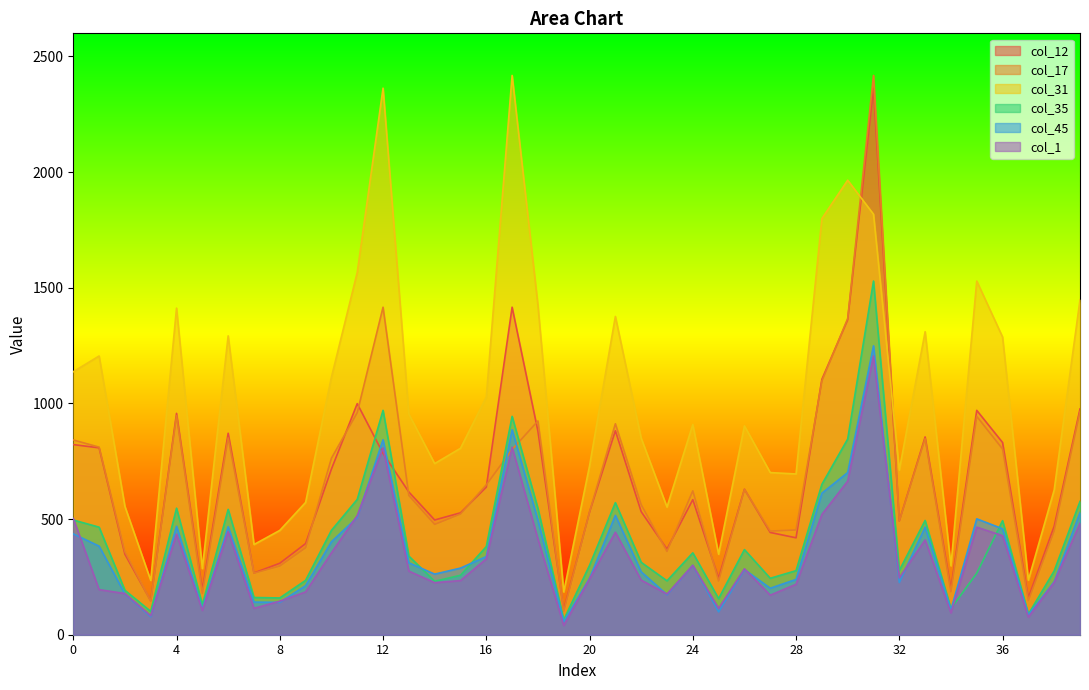

What is the spread (max minus min) of values at 39?

966